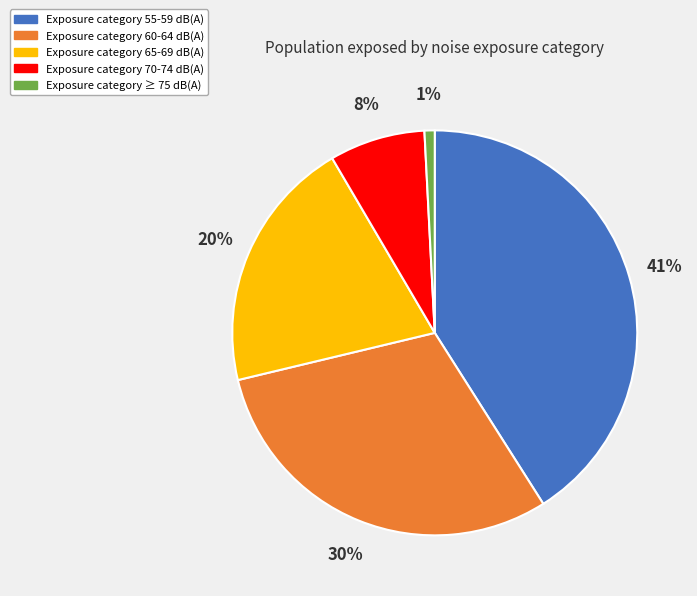

Does any single category account for the majority?

No